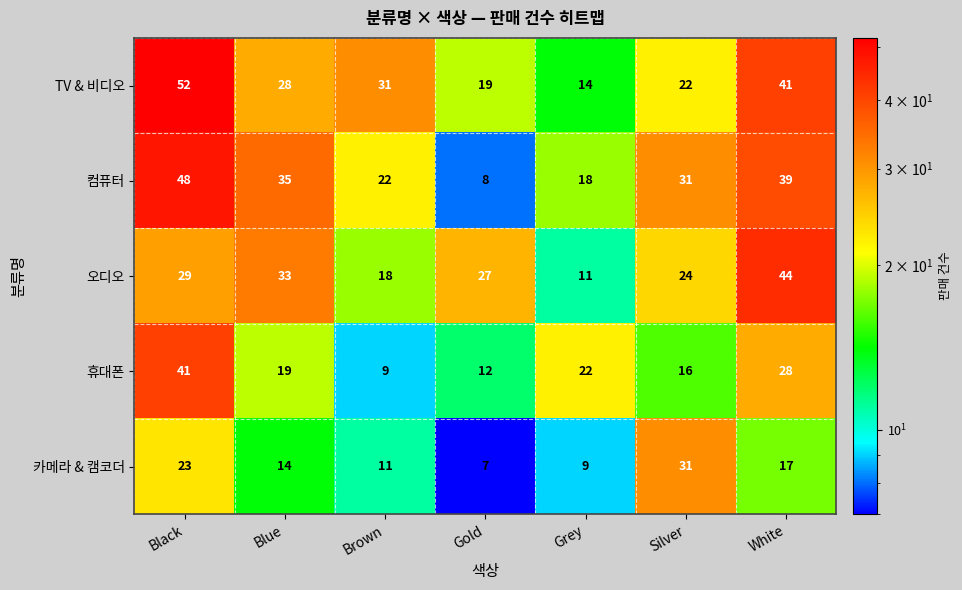

Which series has the largest total across all categories?

TV & 비디오